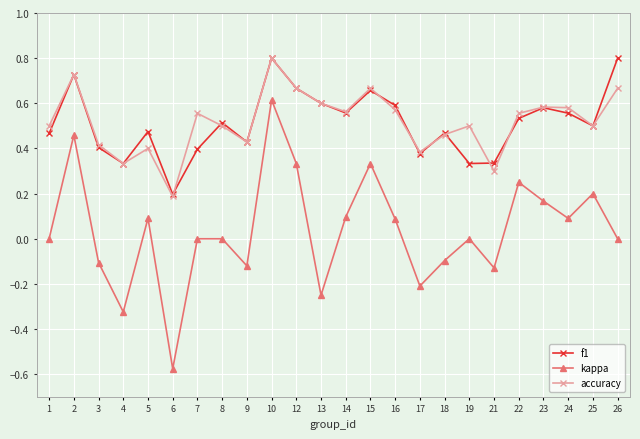

Count the number of categories in the chart.

24